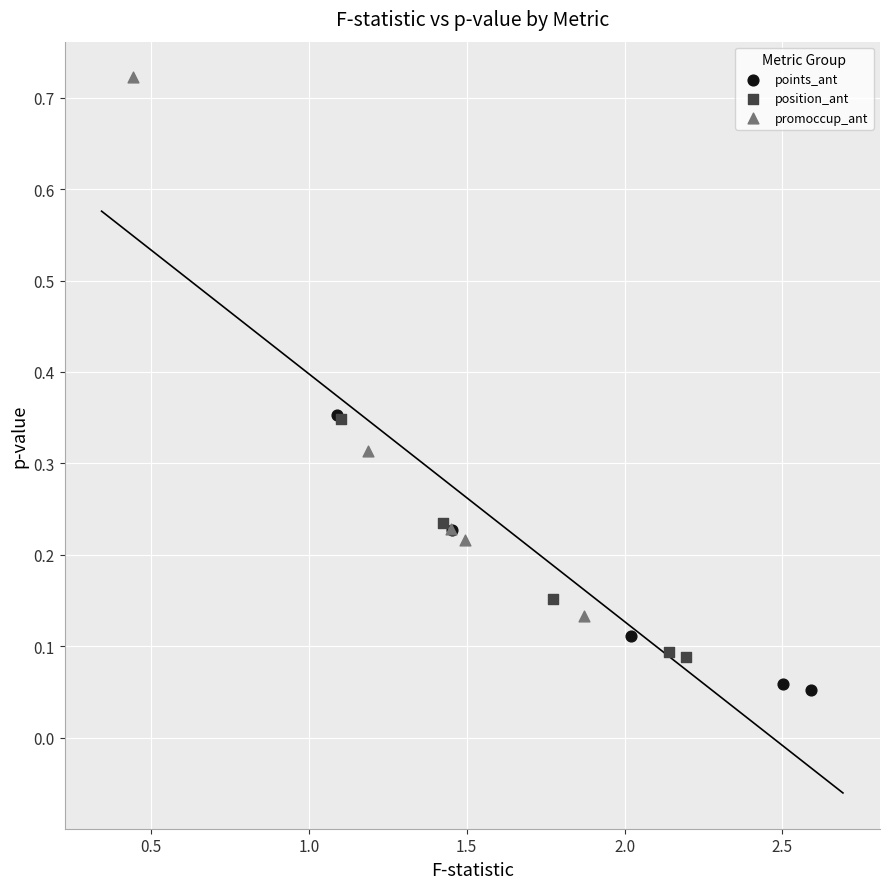

Which series reaches the minimum Y coordinate?

points_ant